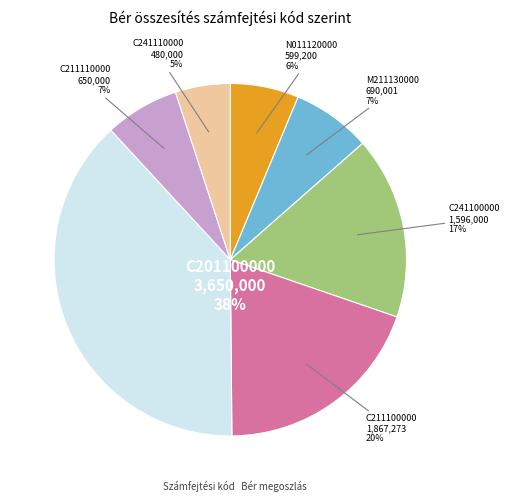

To the nearest percent, what is the difference between the largest and smallest slice percentages?

33%